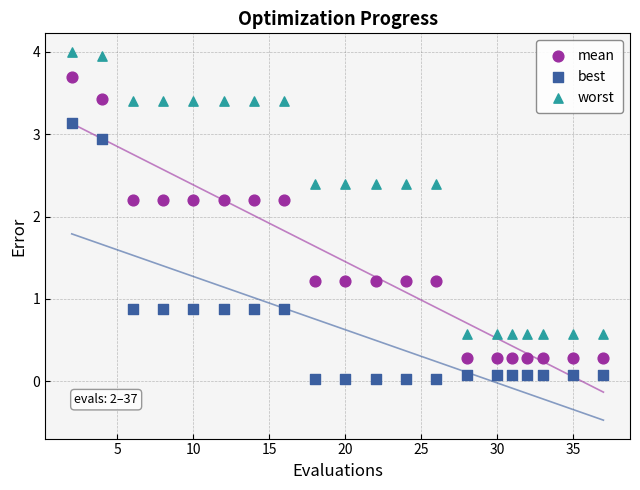

Across all data points, what is the range of Y values (max minus min)?

4.0